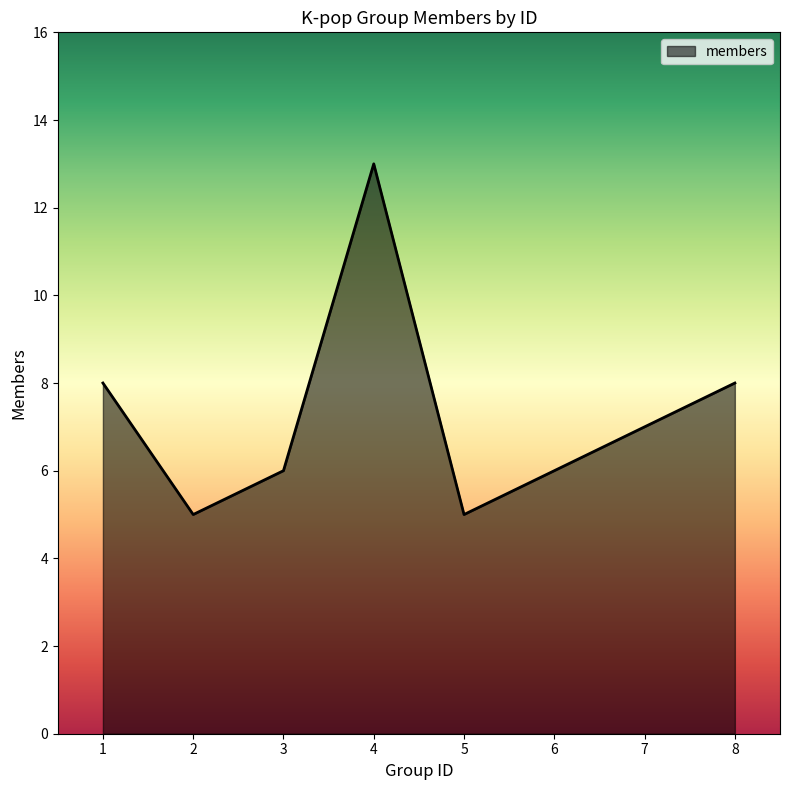

How many lines are shown in the chart?

1